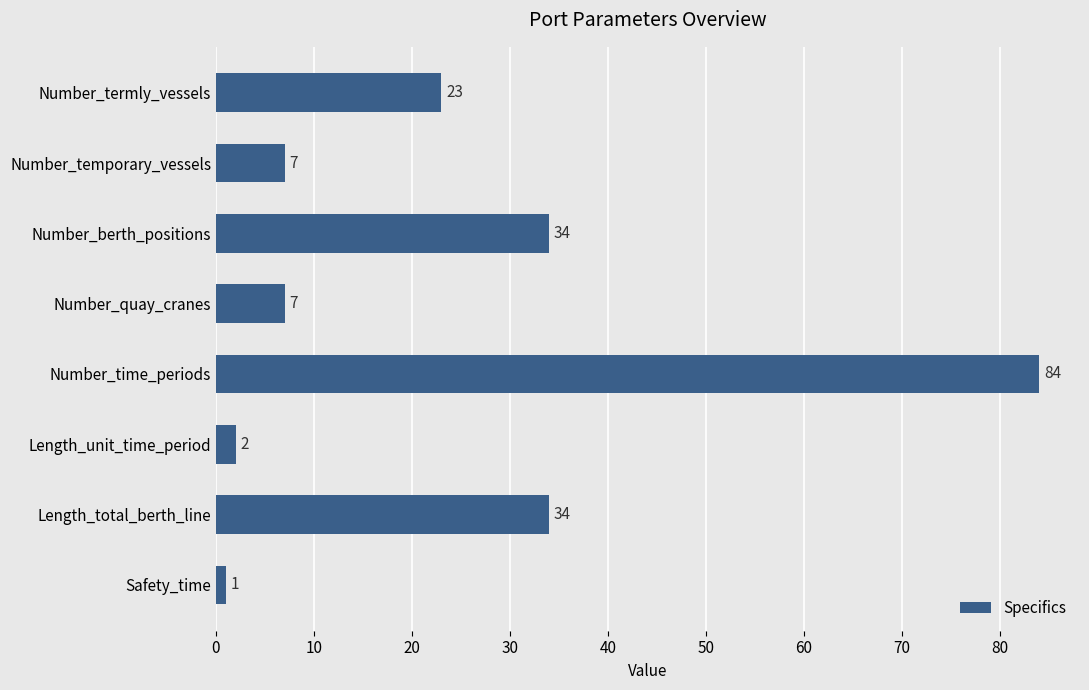

How many data points are less than 23?

4